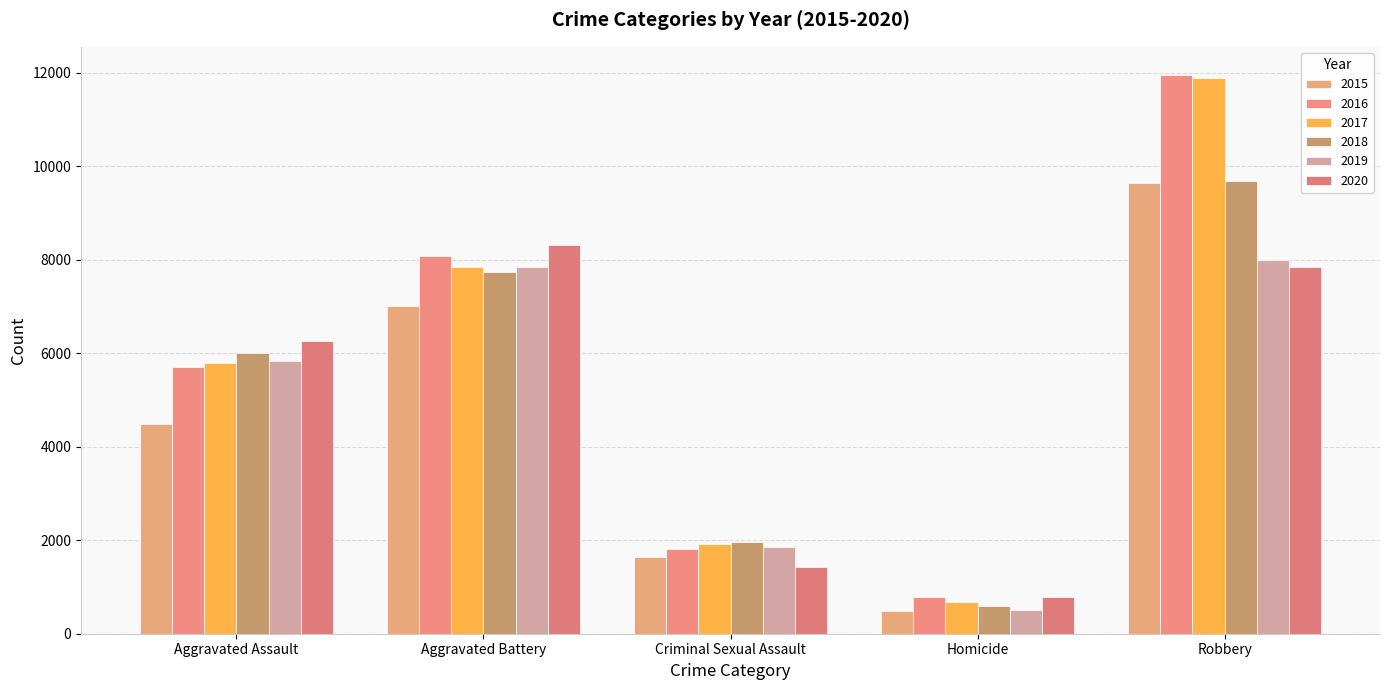

How many groups of bars are there?

5